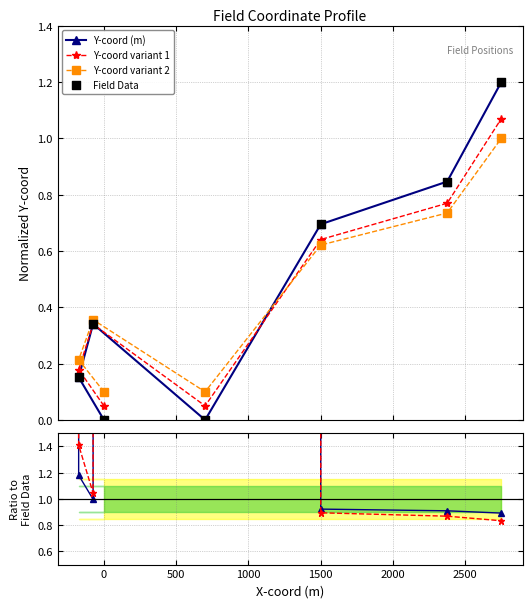

Which series reaches the minimum Y coordinate?

Y-coord (m)